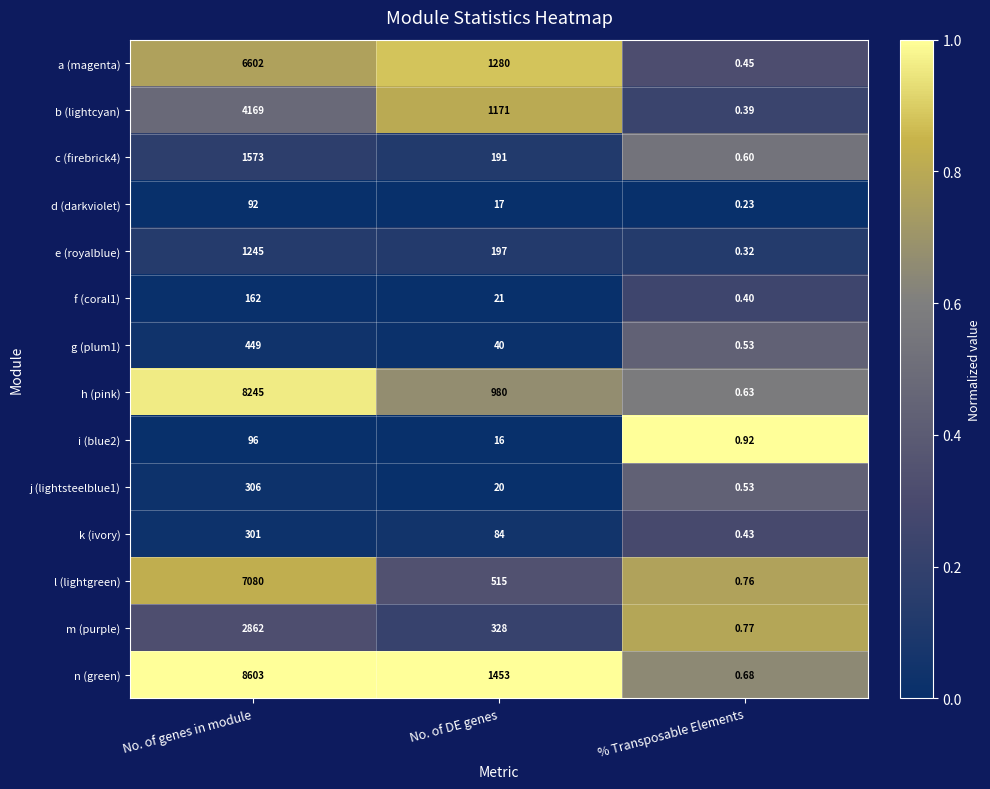

Which series has the widest spread of values?

n (green)